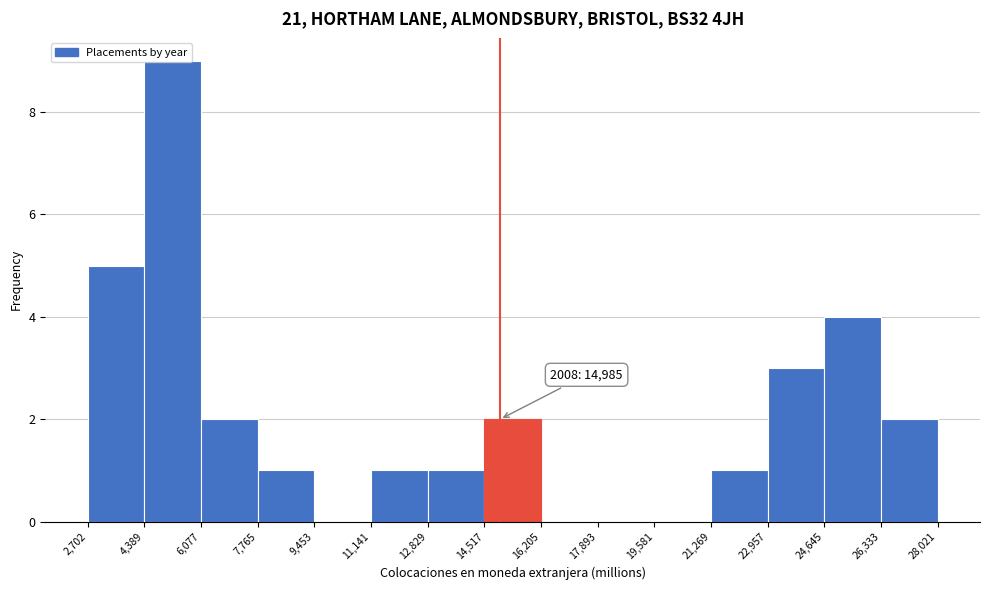

Which range on the x-axis has the tallest bar?

4,389 to 6,077